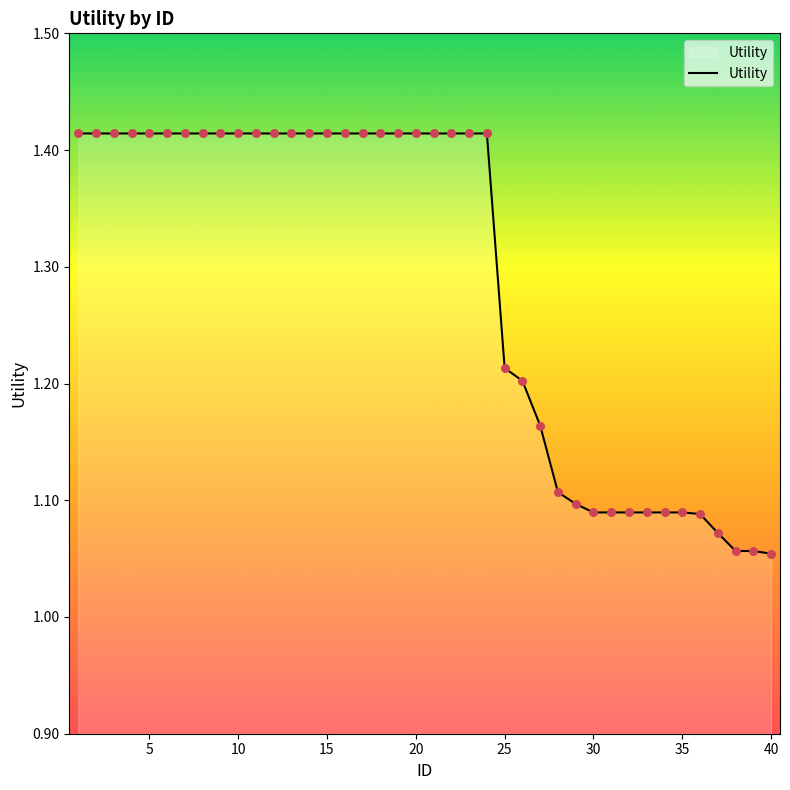

What is the difference between the maximum and minimum values?

0.4